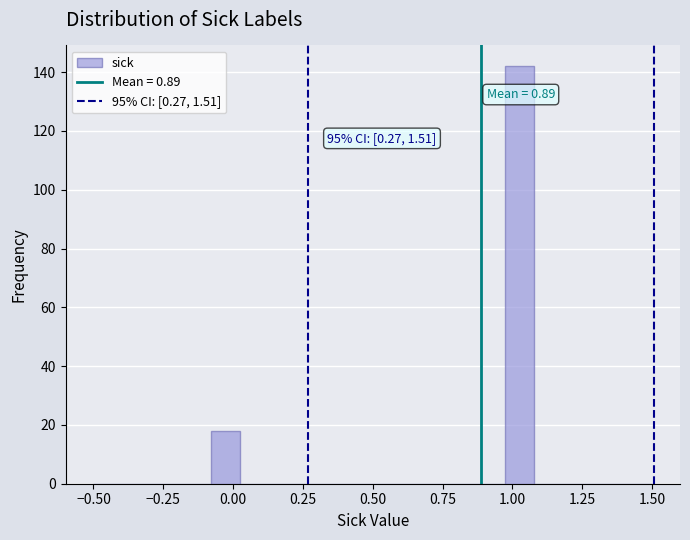

Read against the x-axis, roughly where is the centre of the tallest bar?

1.05